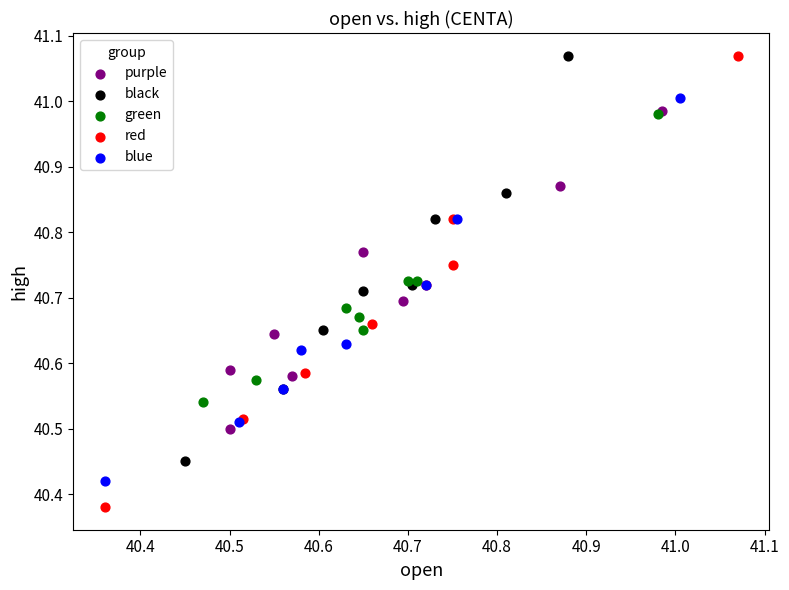

Which series has the widest spread of Y values?

red